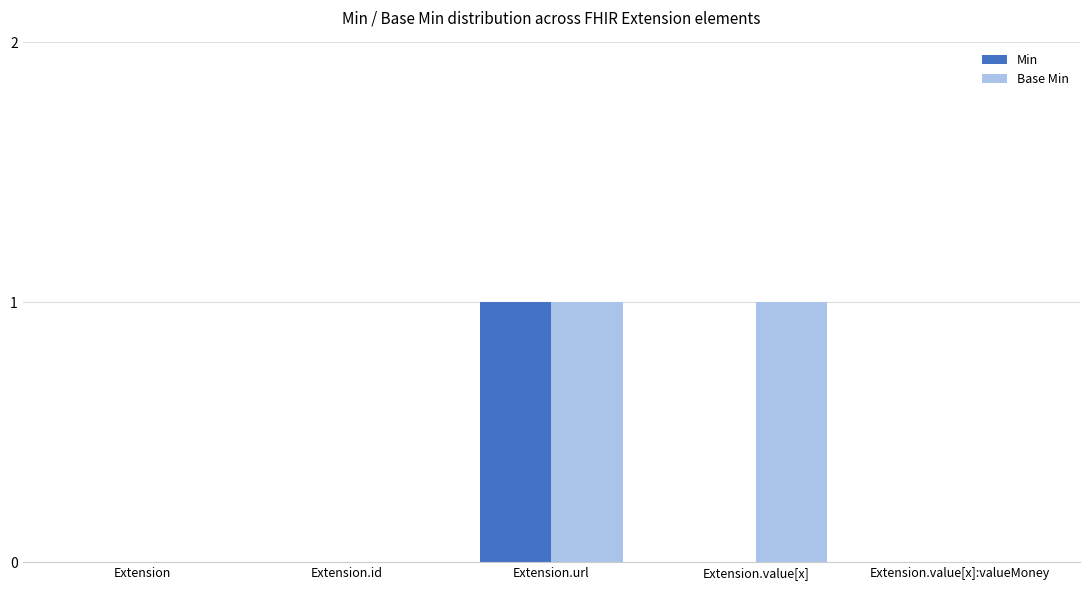

Between Extension.id and Extension.value[x], which series saw the biggest shift?

Base Min